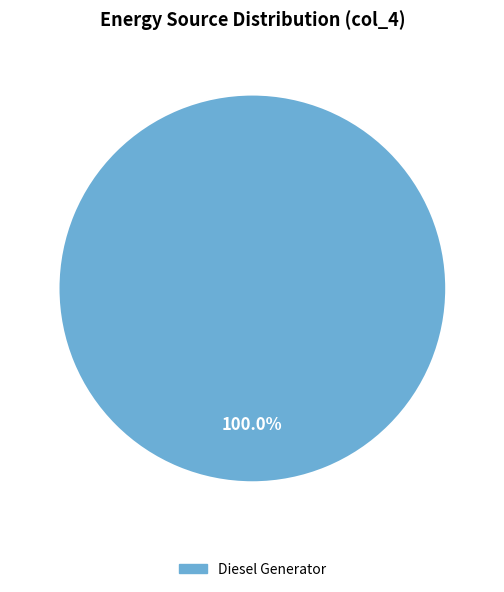

Is there any slice that represents more than half of the pie?

Yes